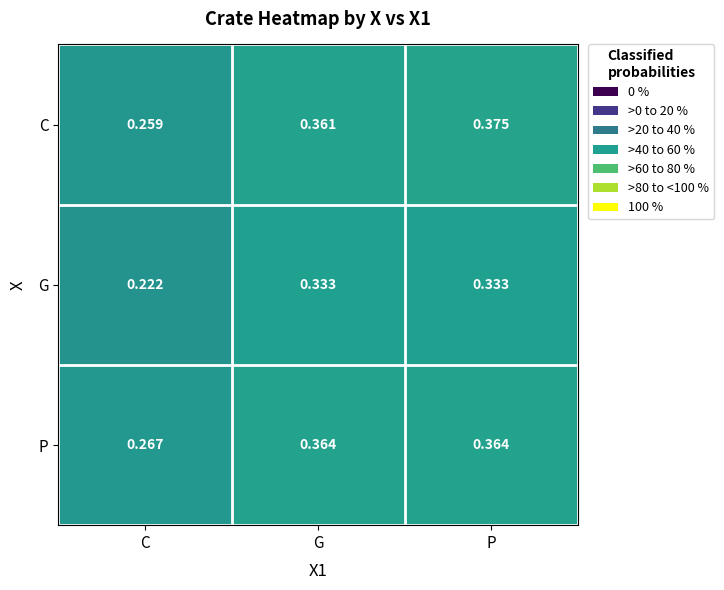

At which category is the sum across all series the highest?

P